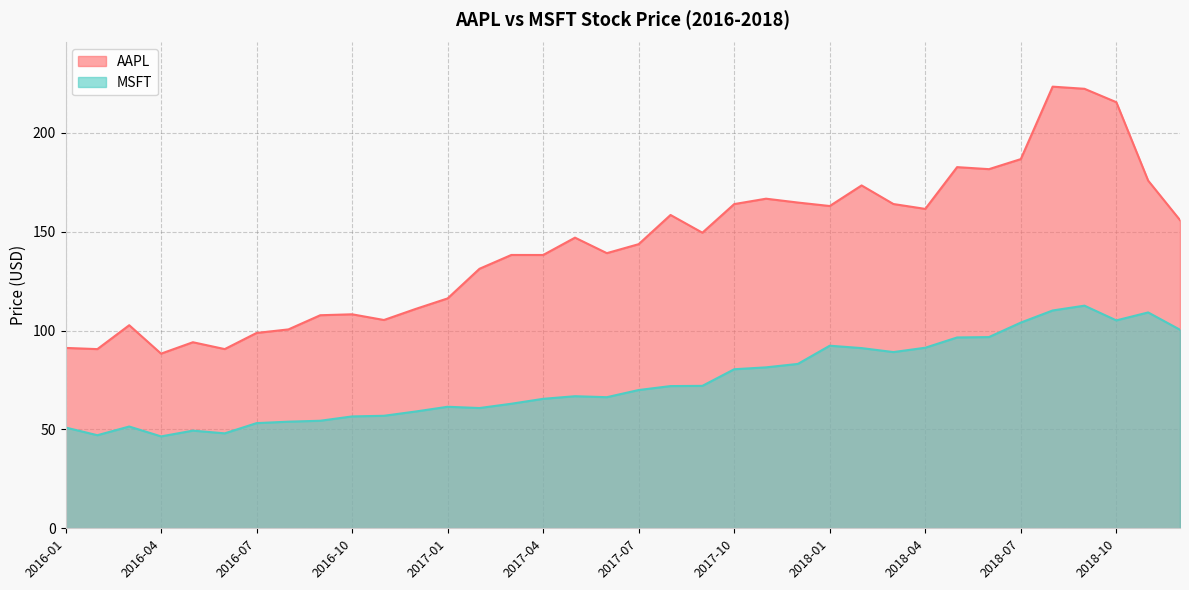

What is the difference between the maximum and minimum values in the AAPL series?

135.0